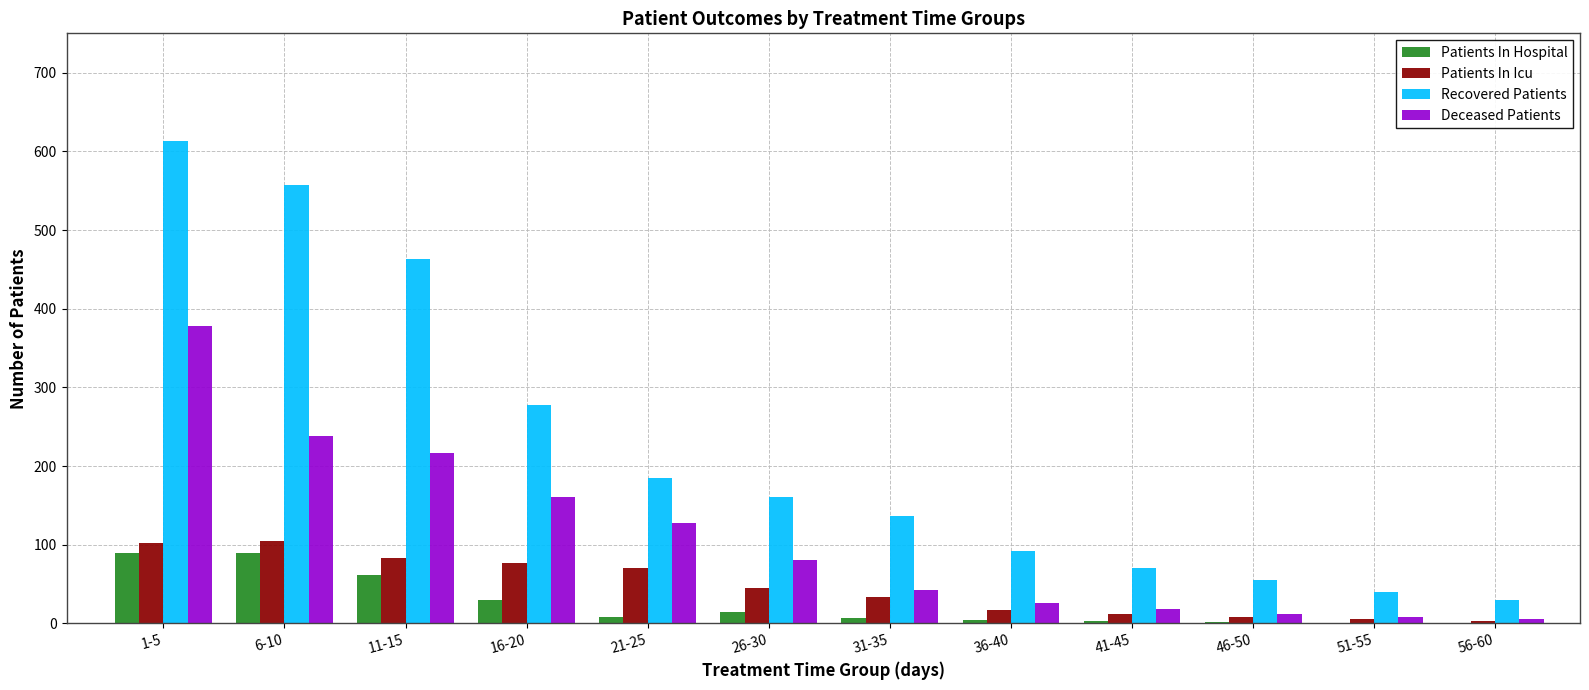

The Patients In Hospital series shows 62 at 11-15. True or false?

True